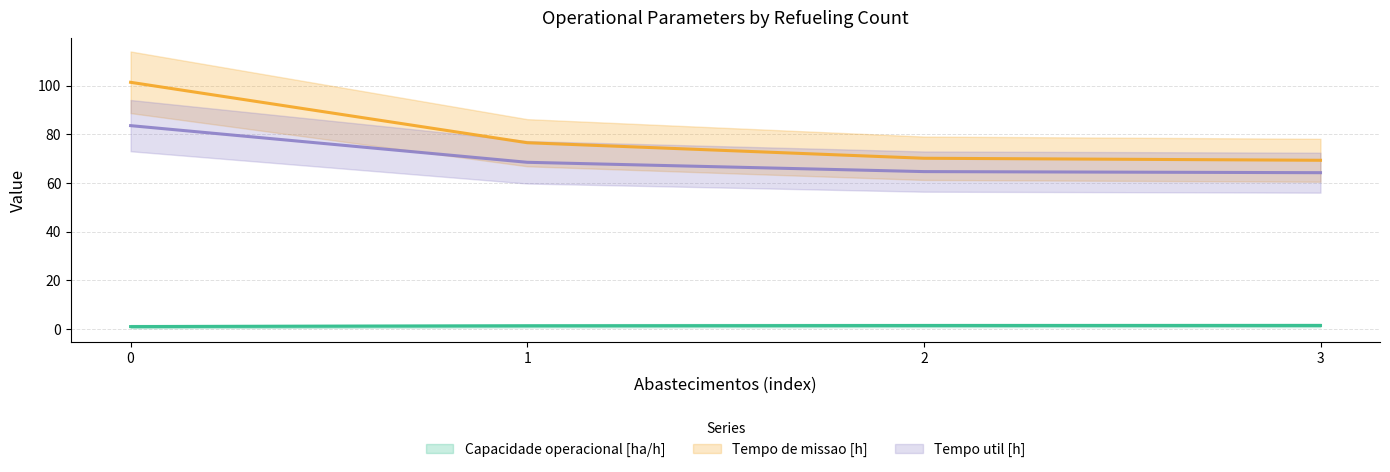

What is the value of the Capacidade operacional [ha/h] point at the 3rd from the left?

1.4